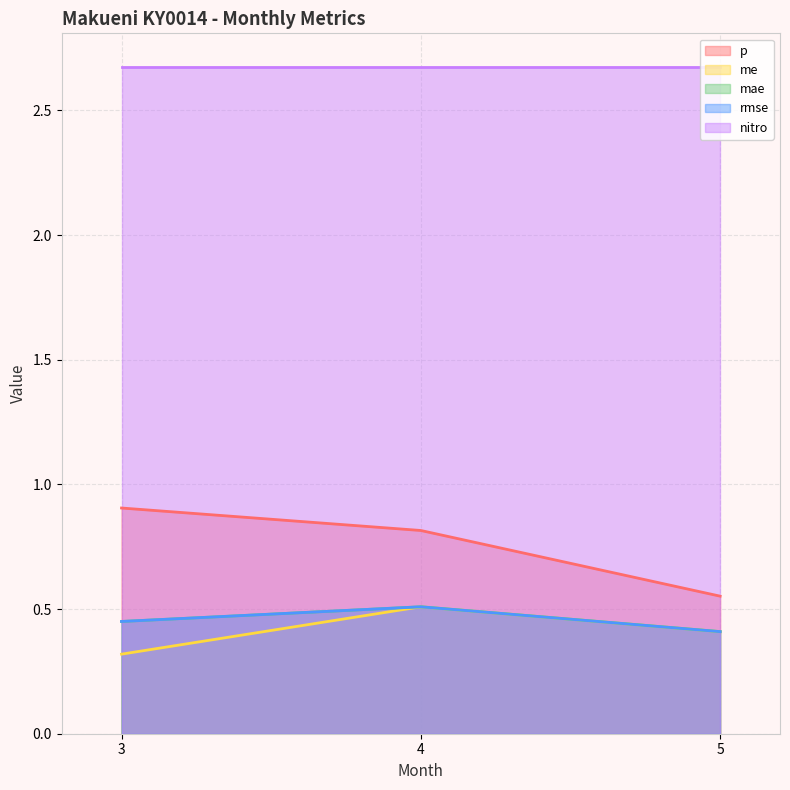

How many categories are shown in the chart?

3